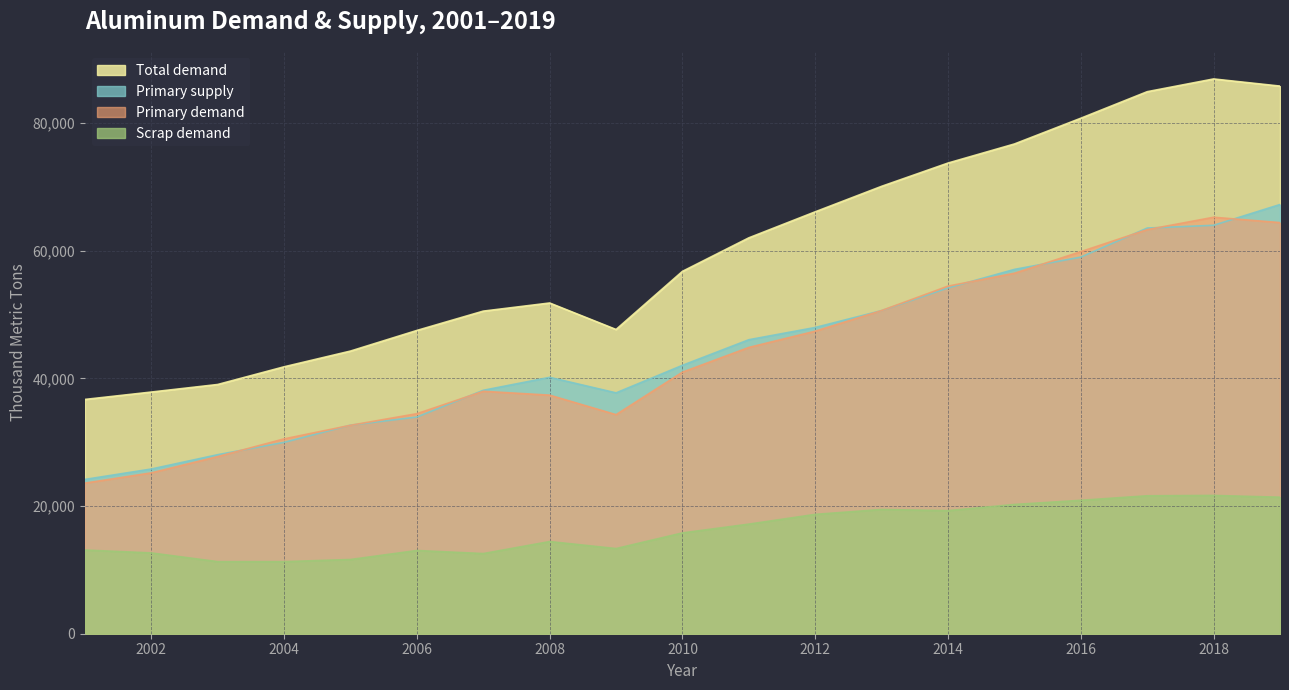

Rank the categories by Total demand value from lowest to highest.

2001, 2002, 2003, 2004, 2005, 2006, 2009, 2007, 2008, 2010, 2011, 2012, 2013, 2014, 2015, 2016, 2017, 2019, 2018